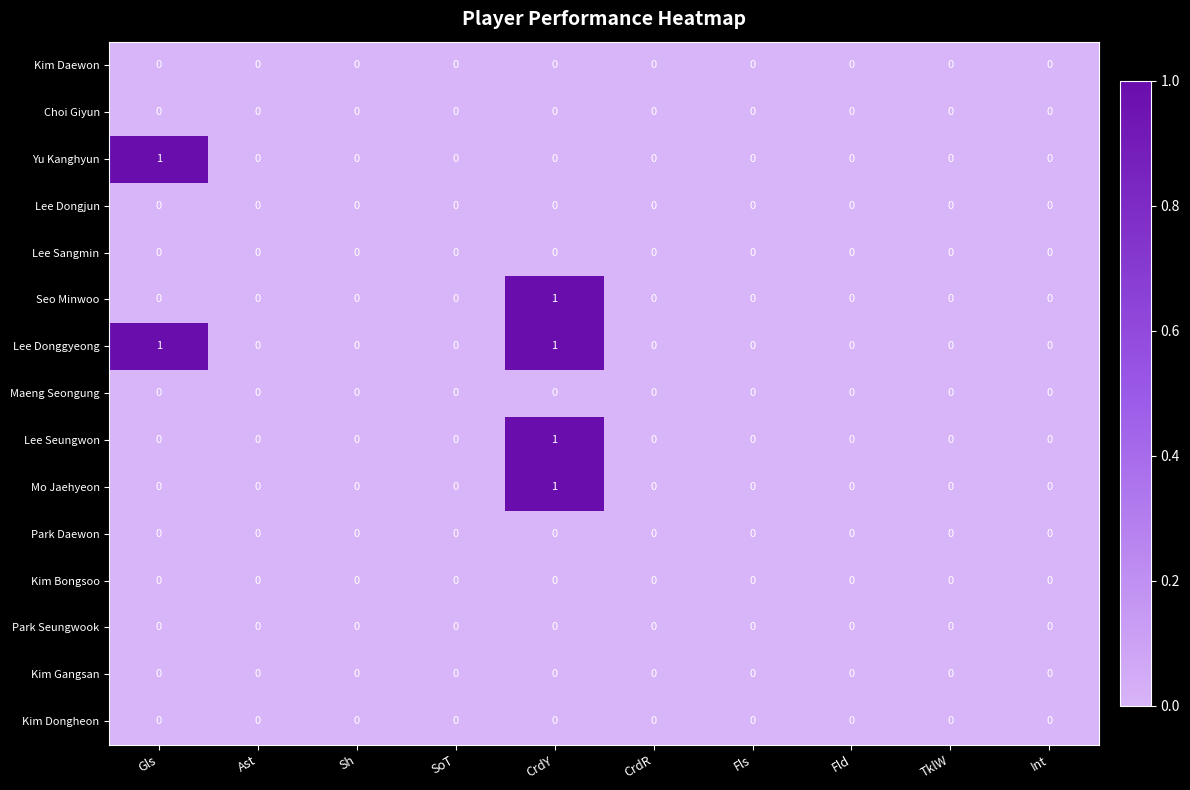

The Kim Gangsan series shows 0 at Fld. True or false?

True